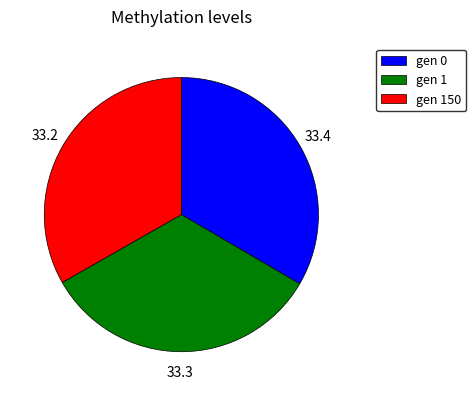

Do gen 0 and gen 1 together represent more than half of the pie?

Yes